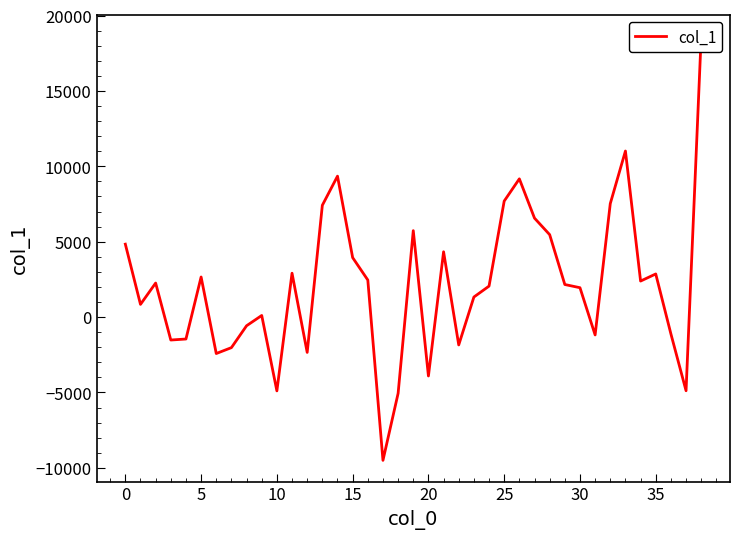

What is the sum of all values?

82908.5